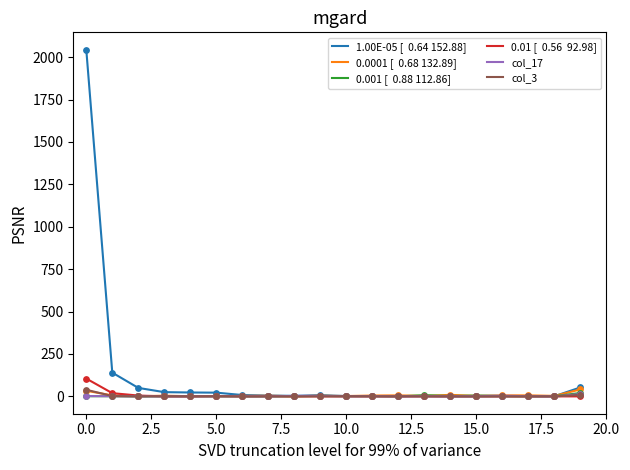

What is the maximum value shown in the chart?

2044